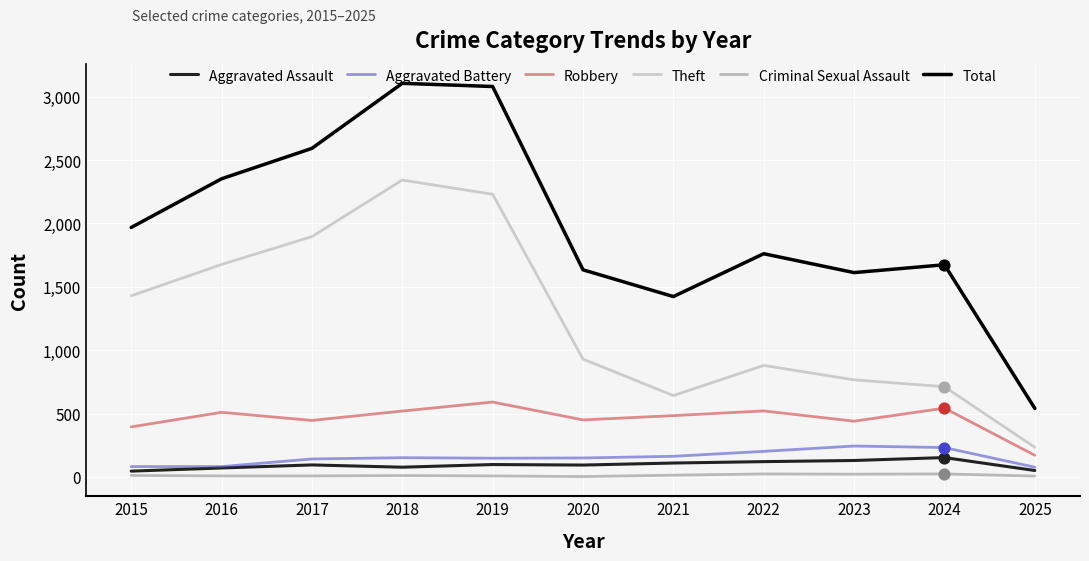

What is the total value across all series at 2023?

3214